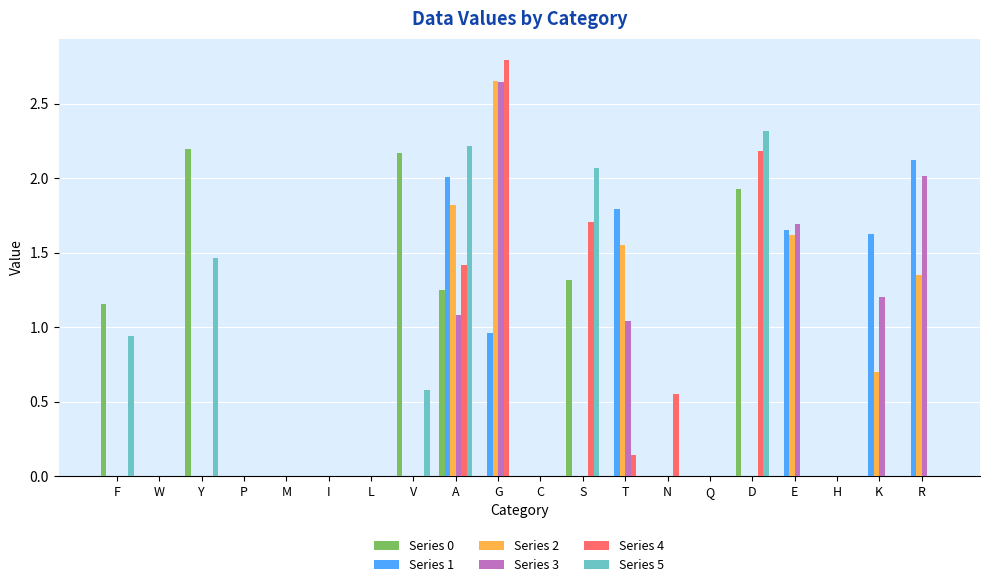

What is the maximum value for Series 1?

2.1